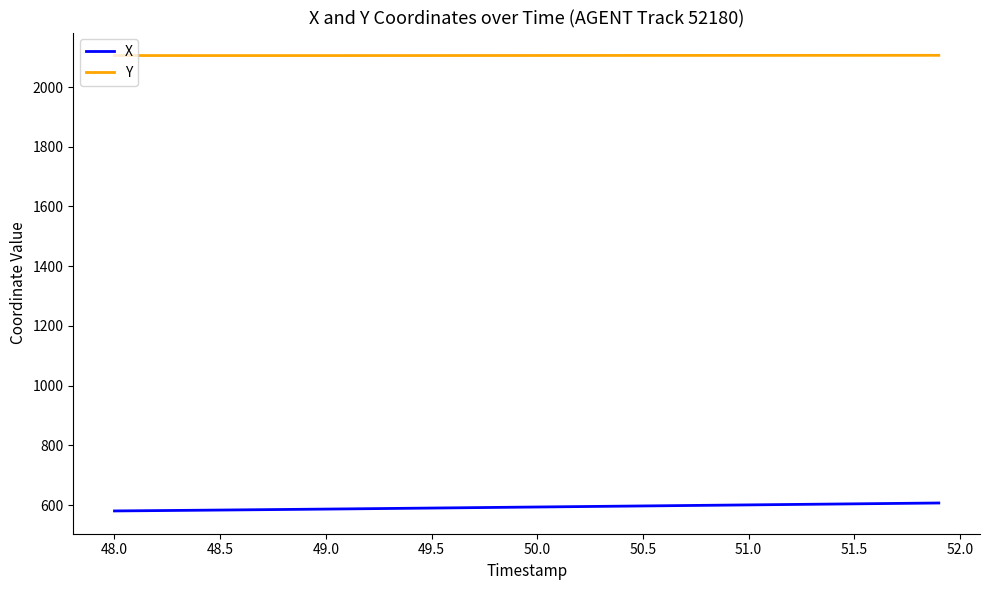

What is the maximum value shown in the chart?

2106.1